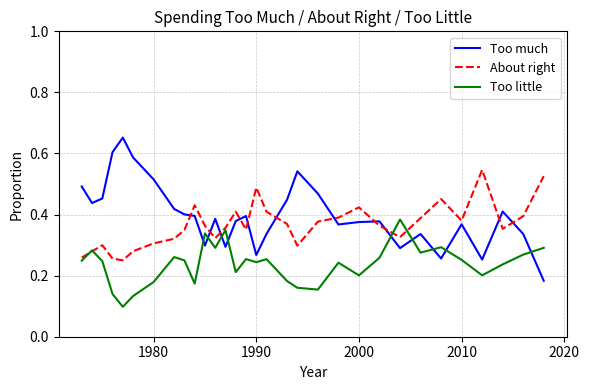

Which series has the largest range (max minus min)?

Too much